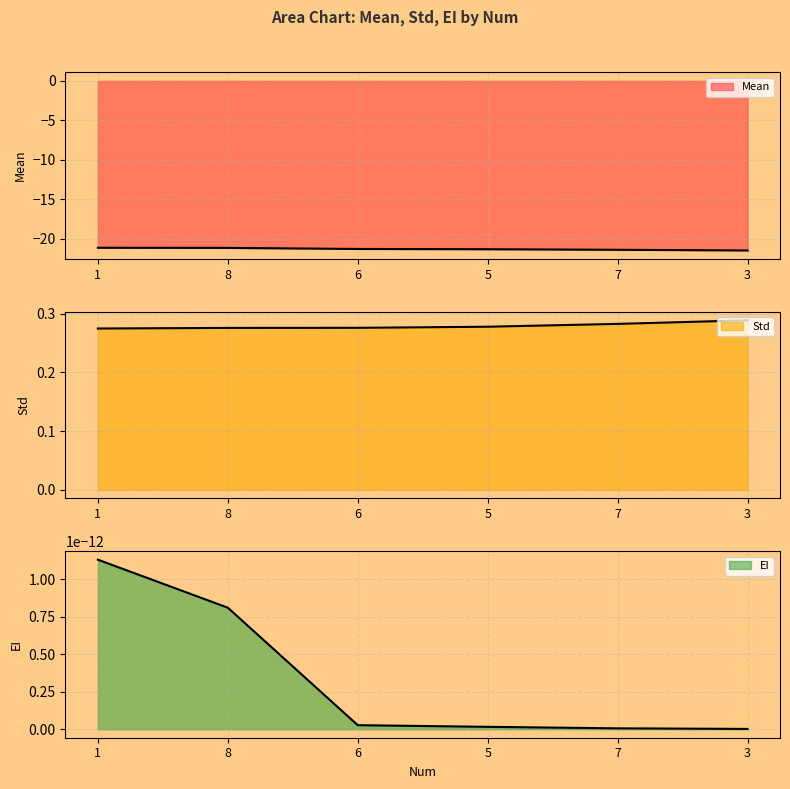

Does the chart have visible grid lines?

Yes